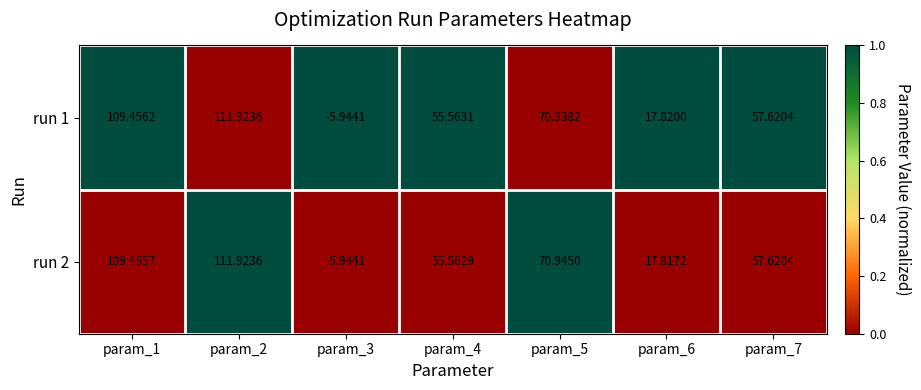

Is the value of run 1 at param_4 greater than the value of run 2 at param_2?

No